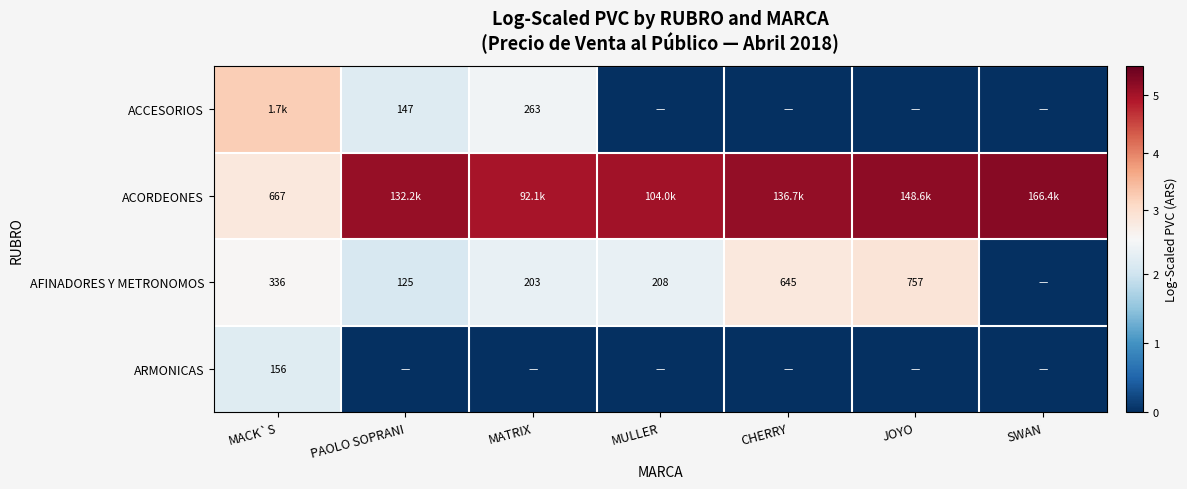

The AFINADORES Y METRONOMOS series shows 1.3 at PAOLO SOPRANI. True or false?

False